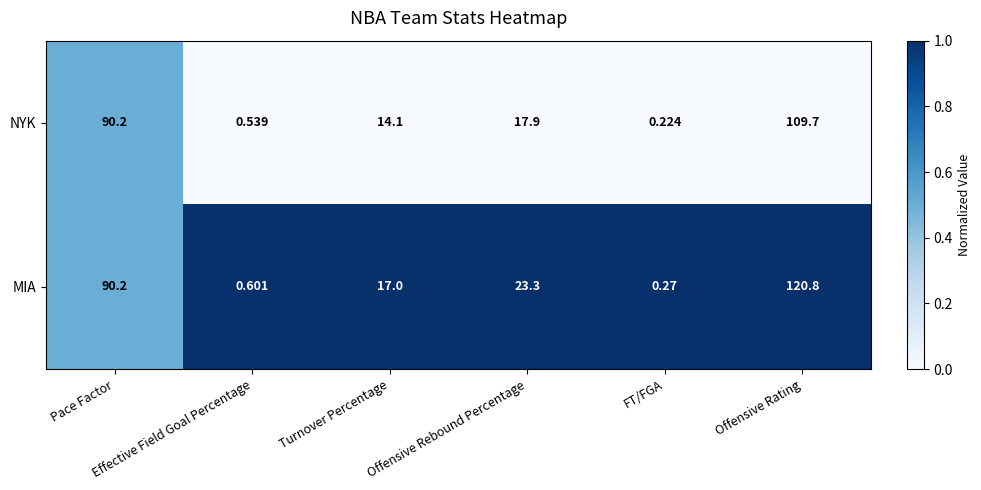

Which series has the largest range (max minus min)?

MIA